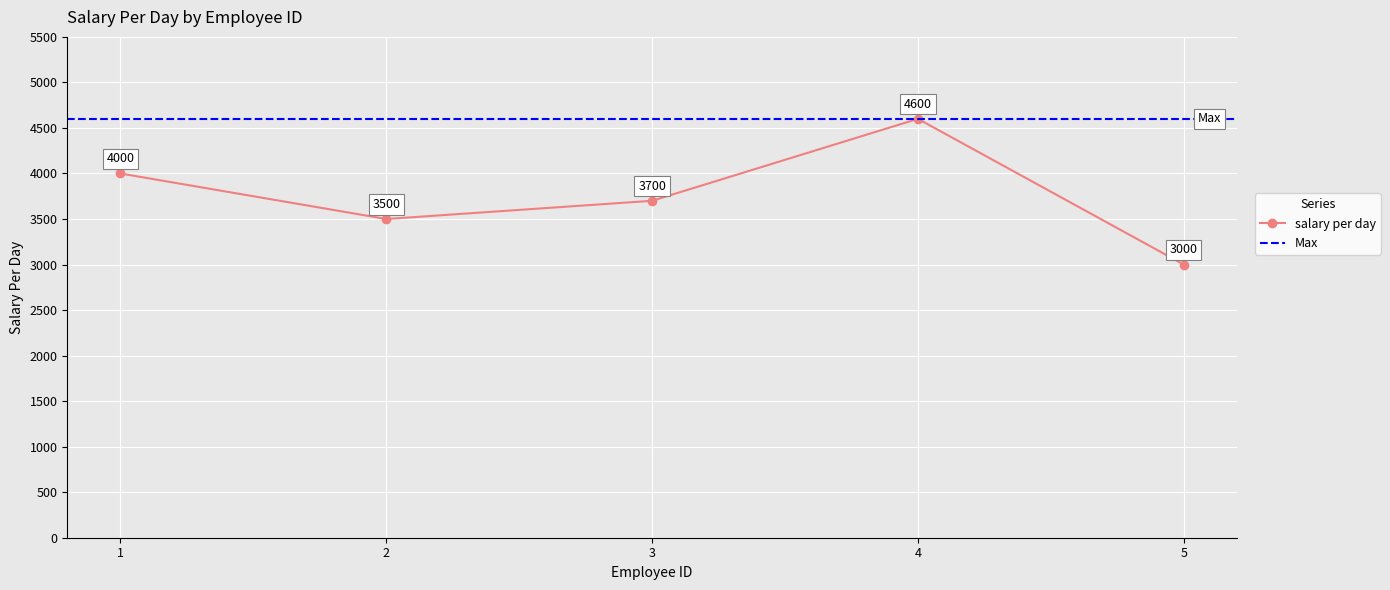

At which label is the value closest to 3800?

3